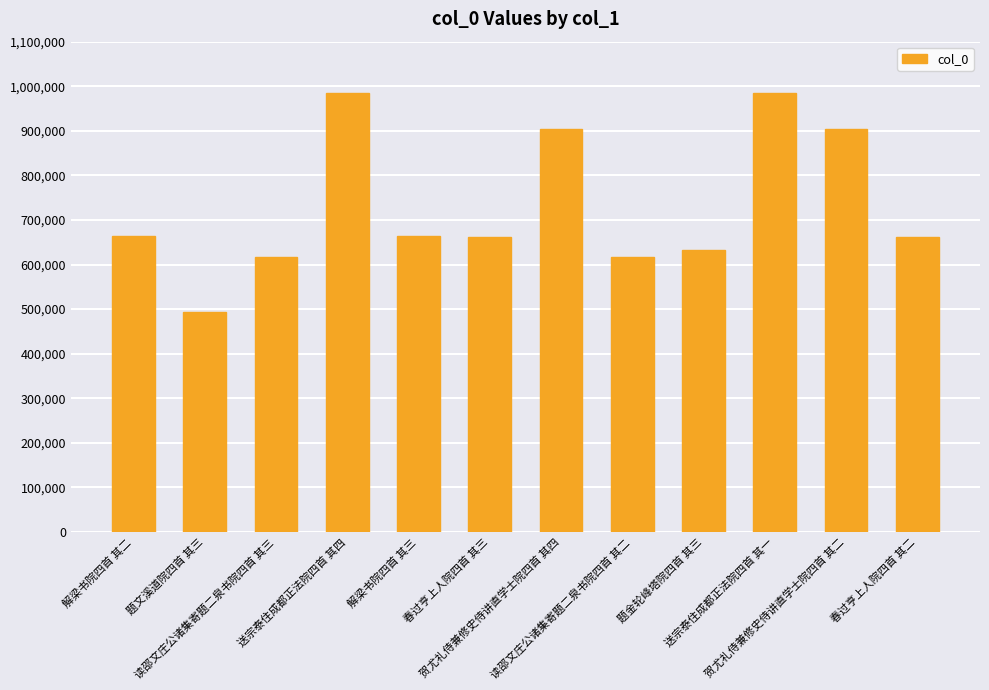

What is the smallest value displayed?

493198